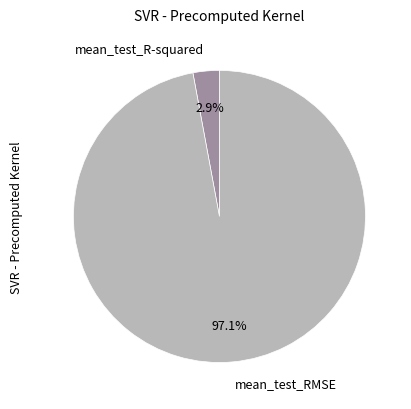

To the nearest percent, what percentage of the pie is mean_test_R-squared?

3%